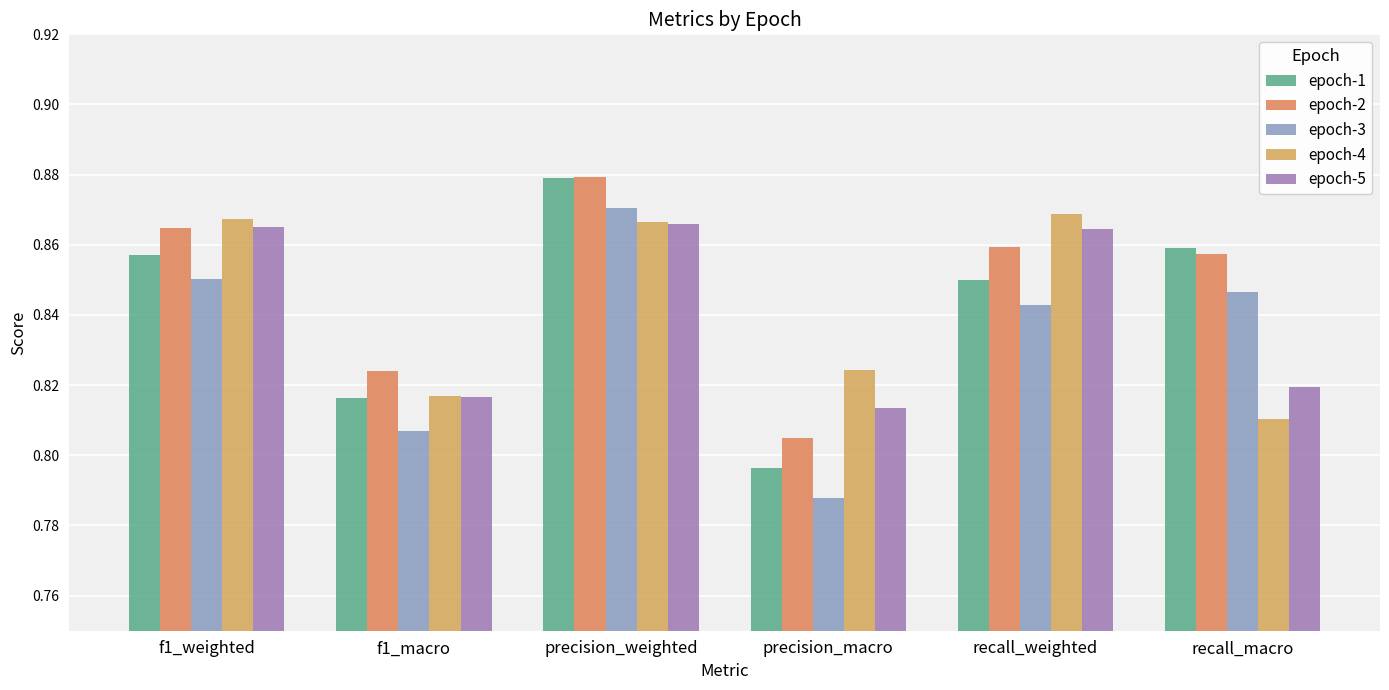

What is the minimum value shown in the chart?

0.8